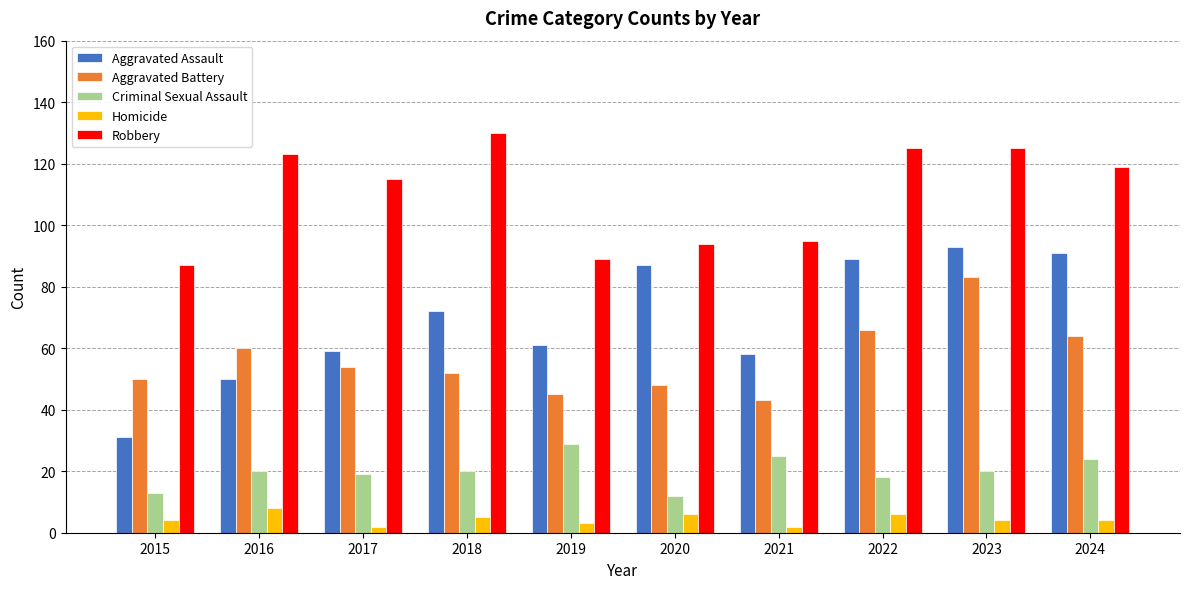

Reading right to left, what are all the values shown in this chart?

Aggravated Assault: 2024=91	2023=93	2022=89	2021=58	2020=87	2019=61	2018=72	2017=59	2016=50	2015=31
Aggravated Battery: 2024=64	2023=83	2022=66	2021=43	2020=48	2019=45	2018=52	2017=54	2016=60	2015=50
Criminal Sexual Assault: 2024=24	2023=20	2022=18	2021=25	2020=12	2019=29	2018=20	2017=19	2016=20	2015=13
Homicide: 2024=4	2023=4	2022=6	2021=2	2020=6	2019=3	2018=5	2017=2	2016=8	2015=4
Robbery: 2024=119	2023=125	2022=125	2021=95	2020=94	2019=89	2018=130	2017=115	2016=123	2015=87